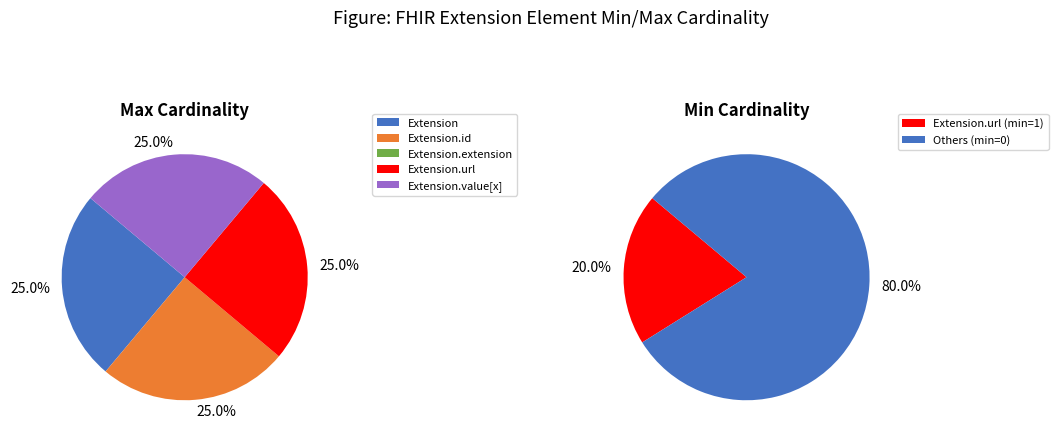

How many slices are in this pie chart?

5